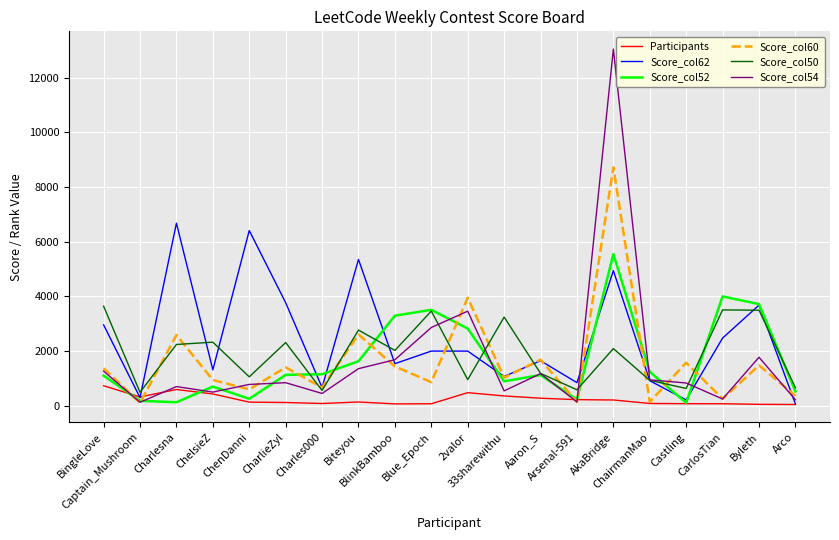

Which series has the largest range (max minus min)?

Score_col54